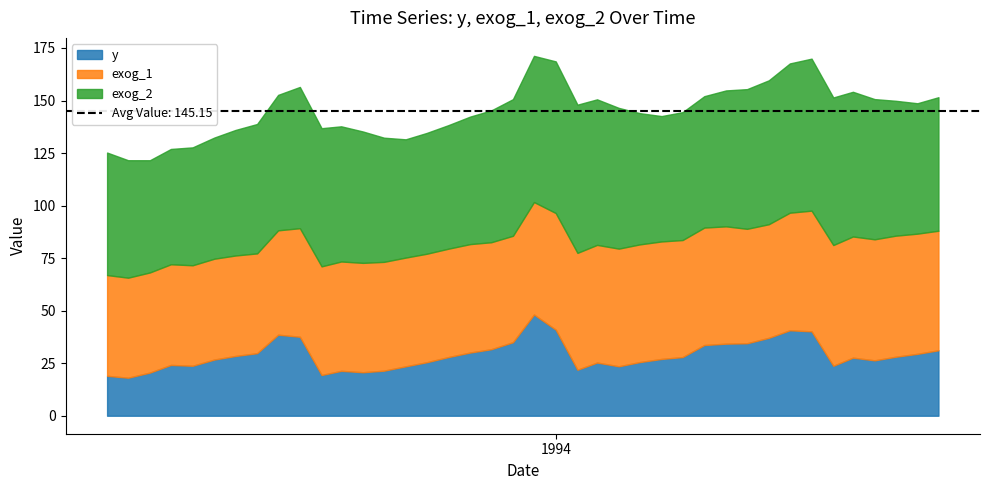

What is the minimum value for y?

18.1